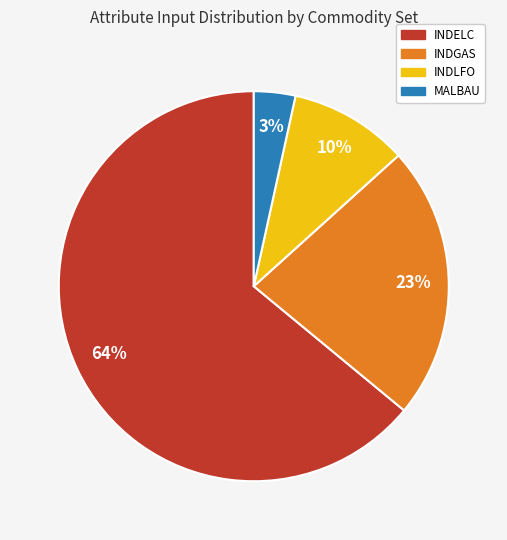

To the nearest percent, what is the difference between the largest and smallest slice percentages?

61%